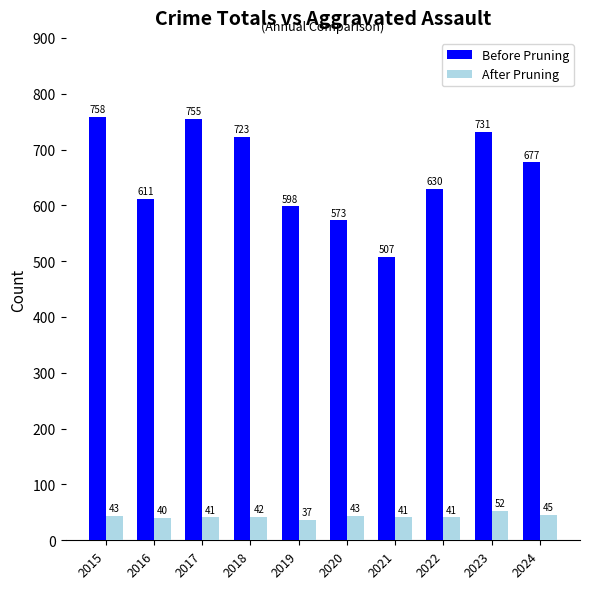

At which label does Before Pruning reach its minimum?

2021